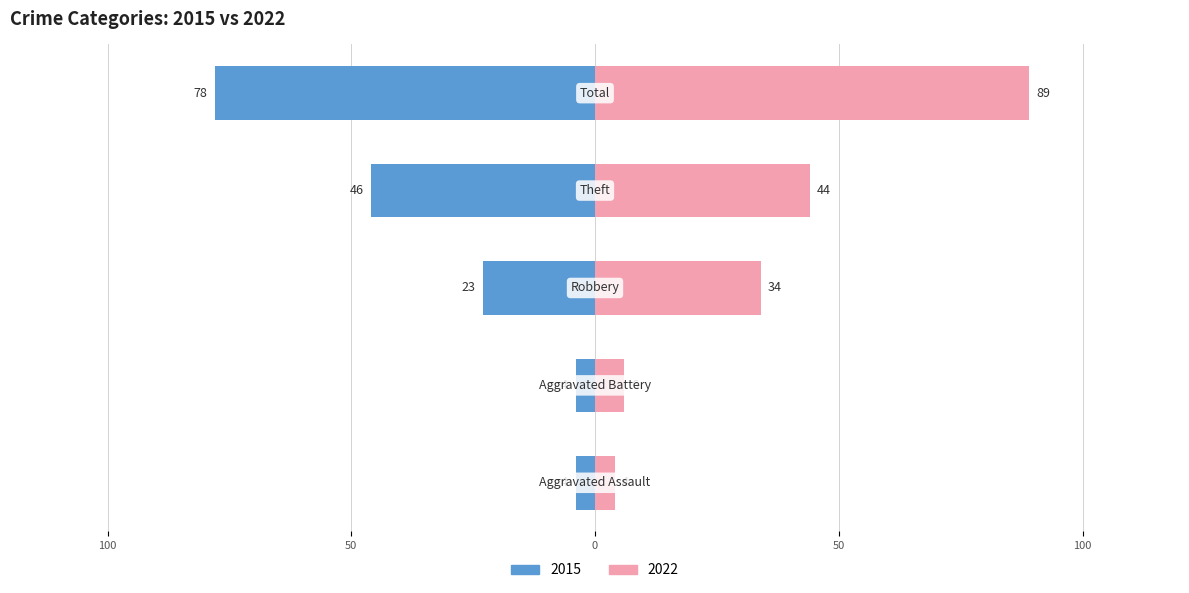

What is the difference between the maximum and minimum values in the 2015 series?

74